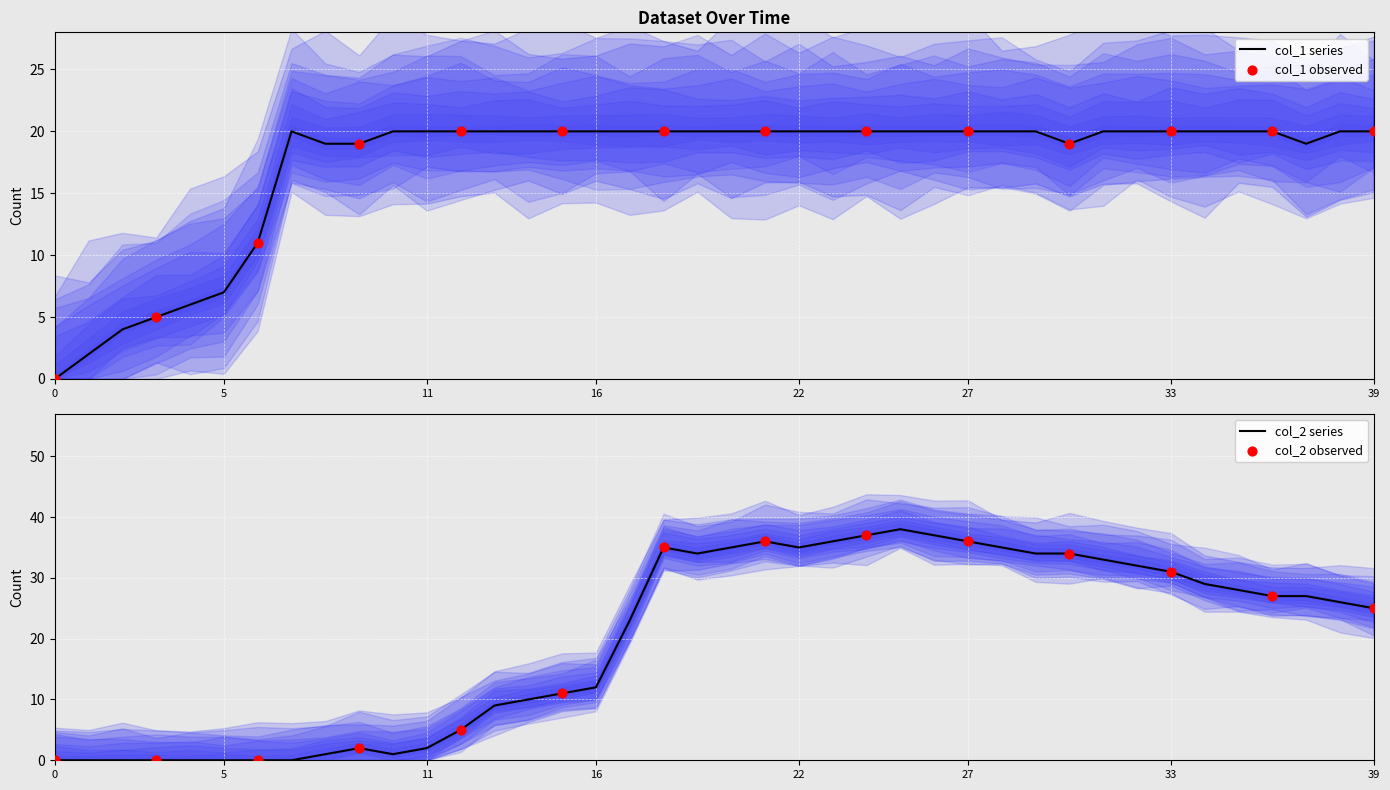

At how many categories does at least one series exceed 30?

16